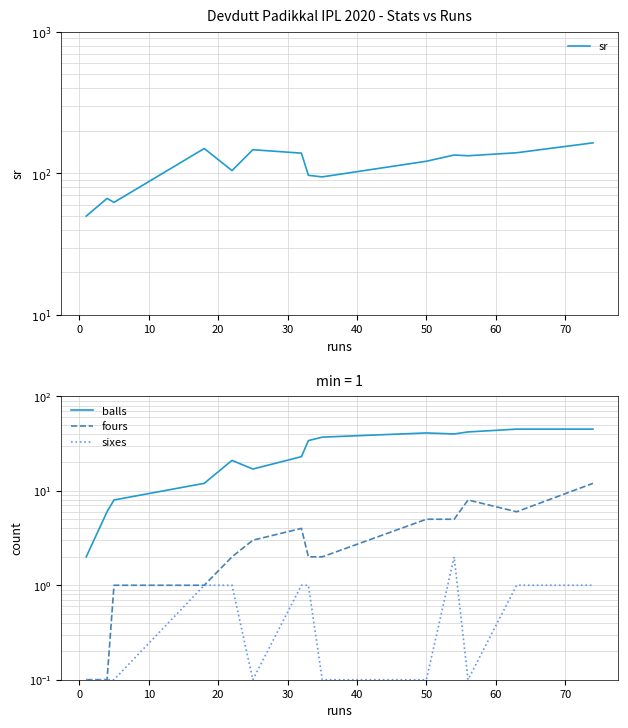

Which series has the widest spread of values?

sr